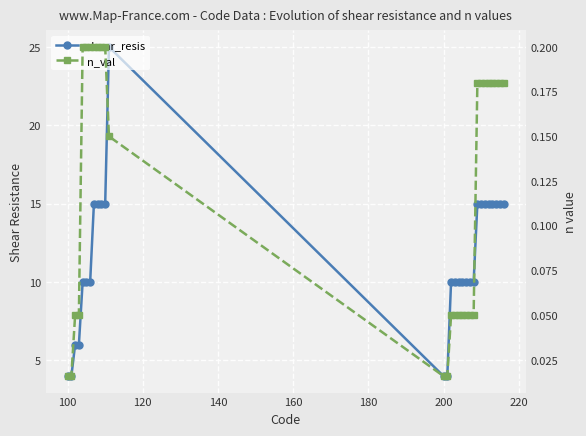

Rank the series by their maximum value, from lowest to highest.

n_val, shear_resis